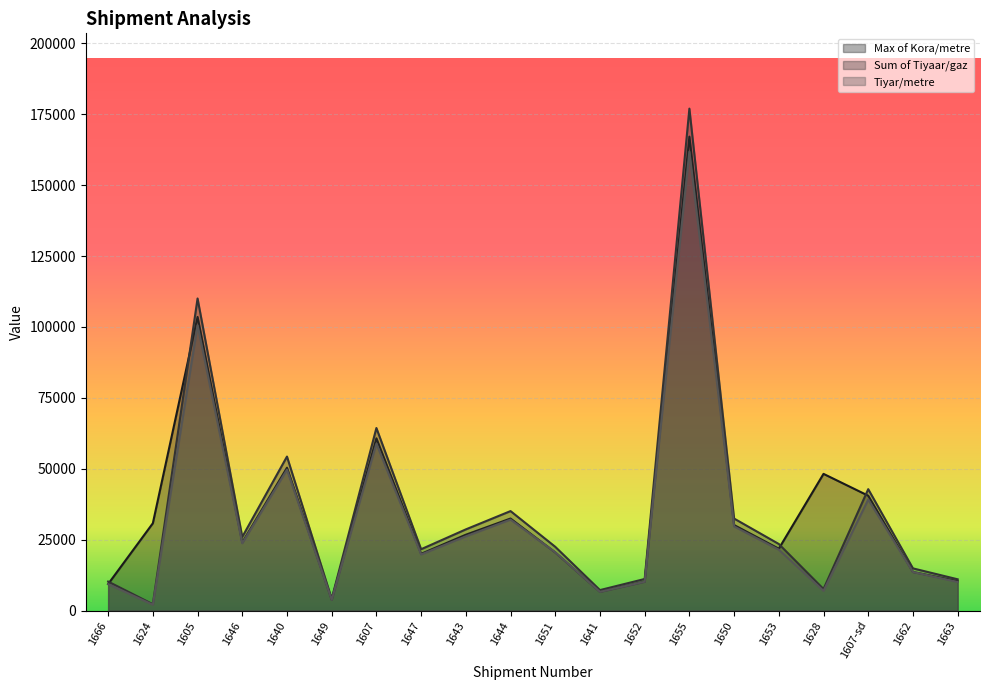

What is the difference between the highest and lowest values at 1652?

953